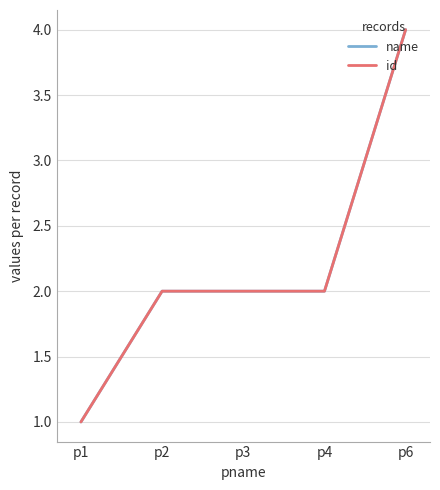

True or false: name and id intersect in this chart.

False